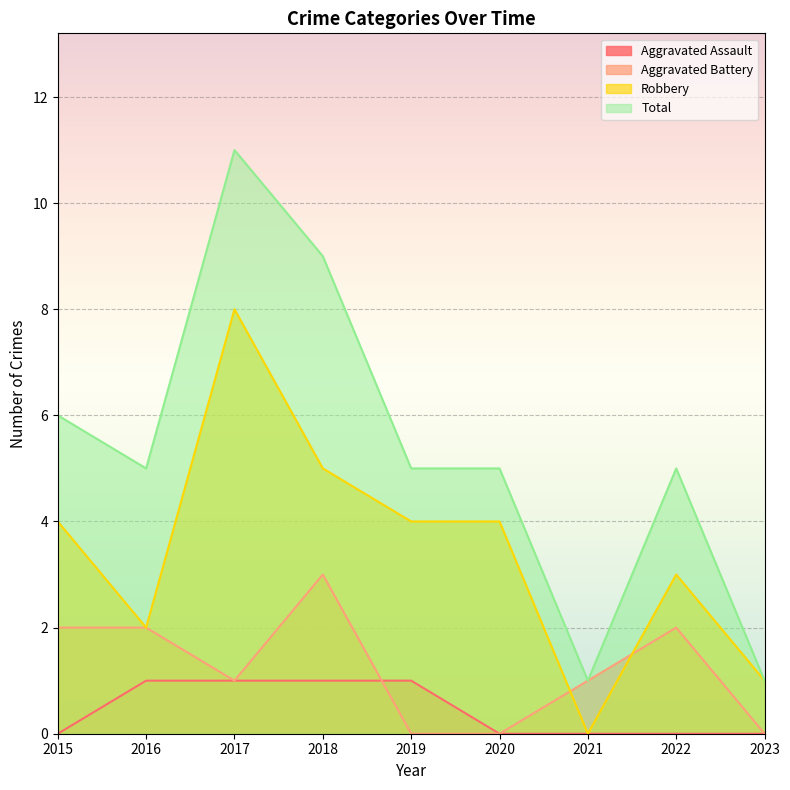

Which category has the highest value in the Total series?

2017